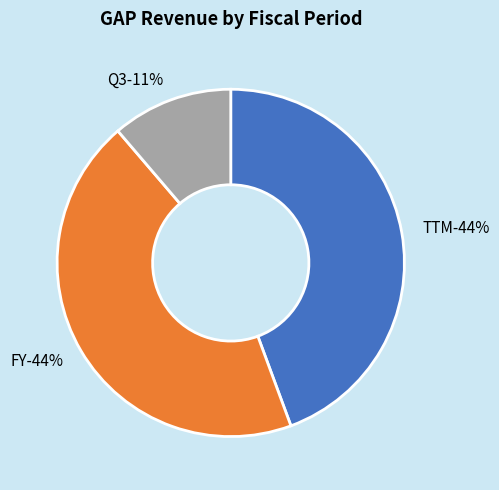

To the nearest percent, what is the difference between the TTM and Q3 slice percentages?

33%